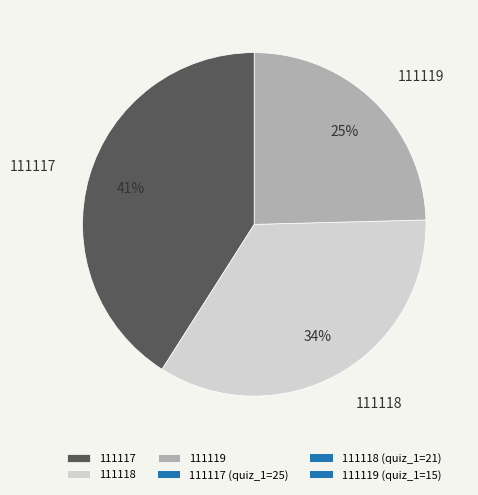

To the nearest percent, what is the difference between the largest and smallest slice percentages?

16%